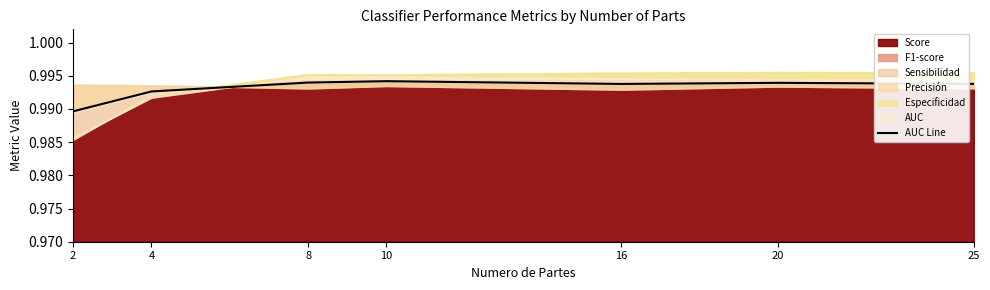

How many lines are shown in the chart?

1